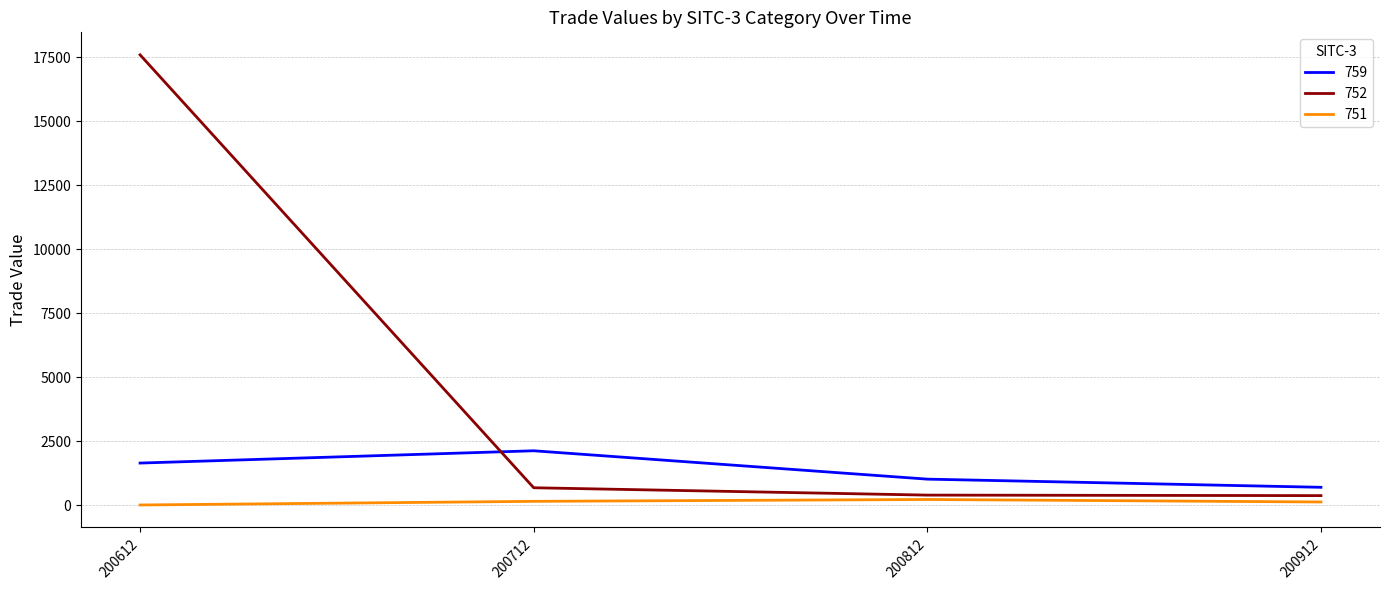

How many lines are shown in the chart?

3